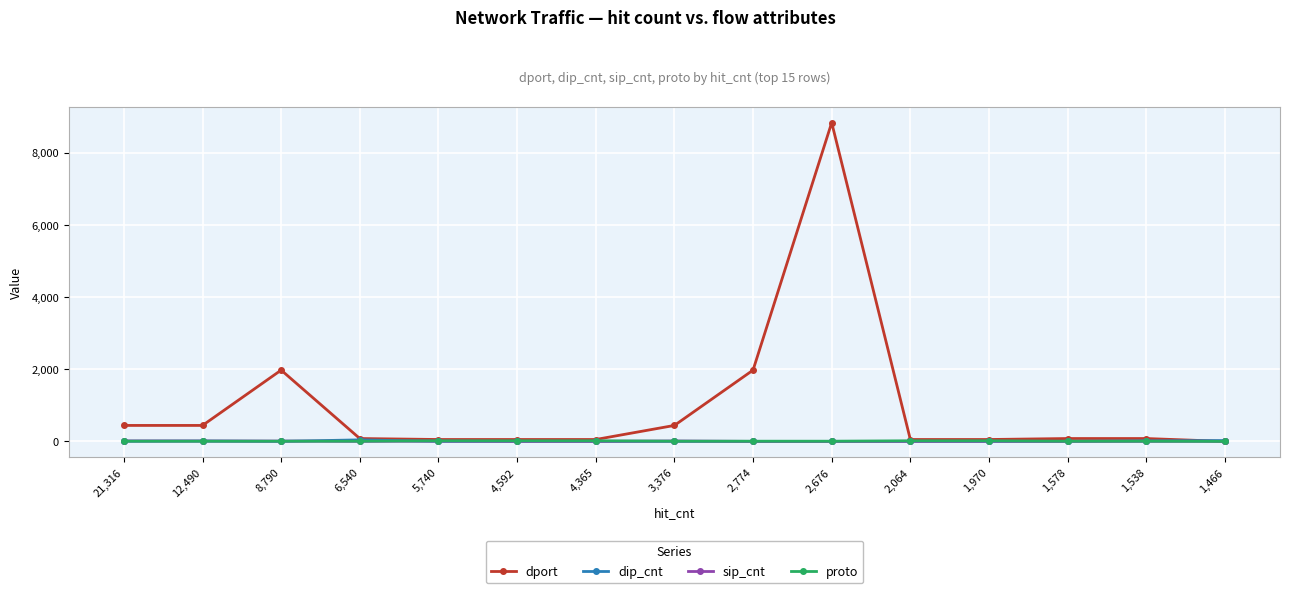

Which category has the highest value across all series?

2,676